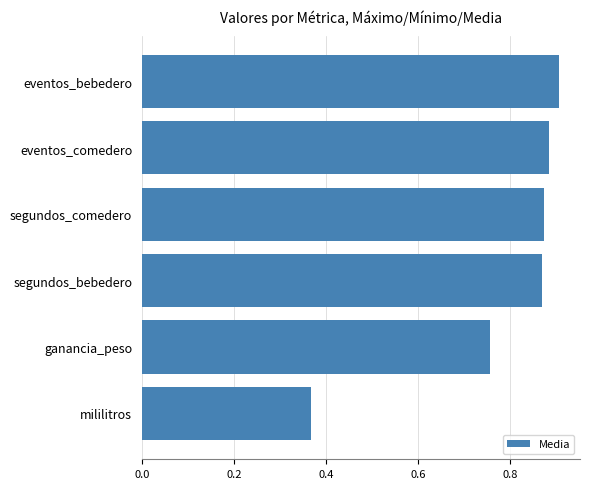

Which label corresponds to the largest value in the chart?

eventos_bebedero